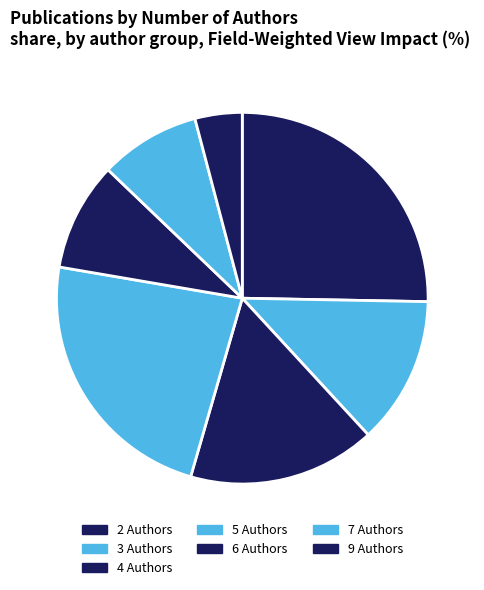

How many segments does this pie chart have?

7